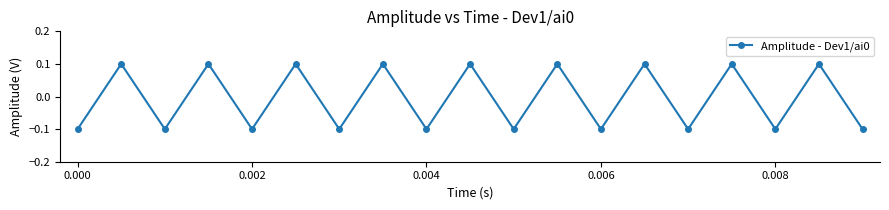

Reading left to right, list all the values displayed in this chart.

-0.1	0.1	-0.1	0.1	-0.1	0.1	-0.1	0.1	-0.1	0.1	-0.1	0.1	-0.1	0.1	-0.1	0.1	-0.1	0.1	-0.1